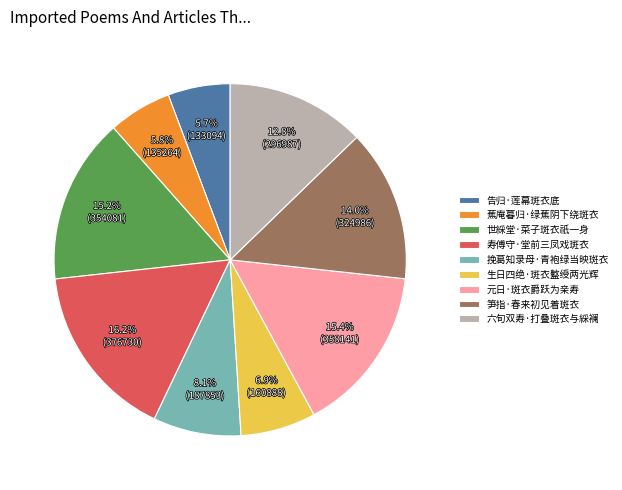

Do 告归·莲幕斑衣底 and 生日四绝·斑衣盭绶两光辉 together represent more than half of the pie?

No